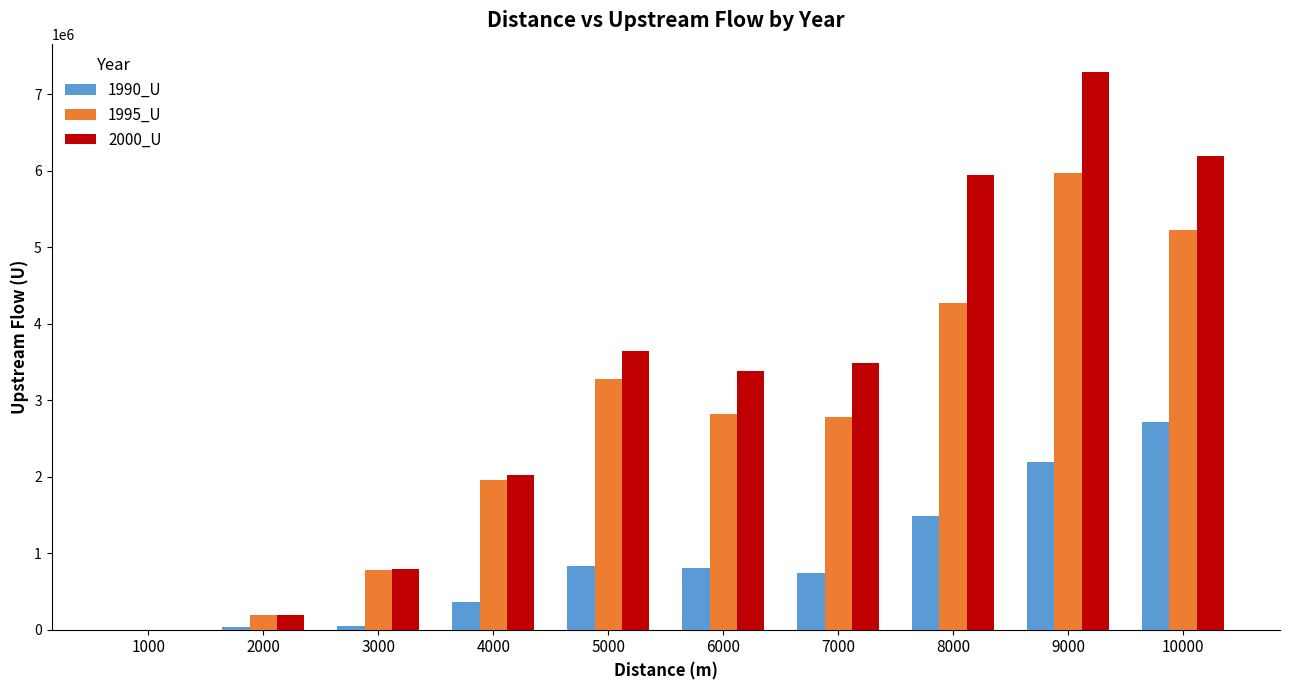

What are all the series names shown in the legend?

1990_U, 1995_U, 2000_U